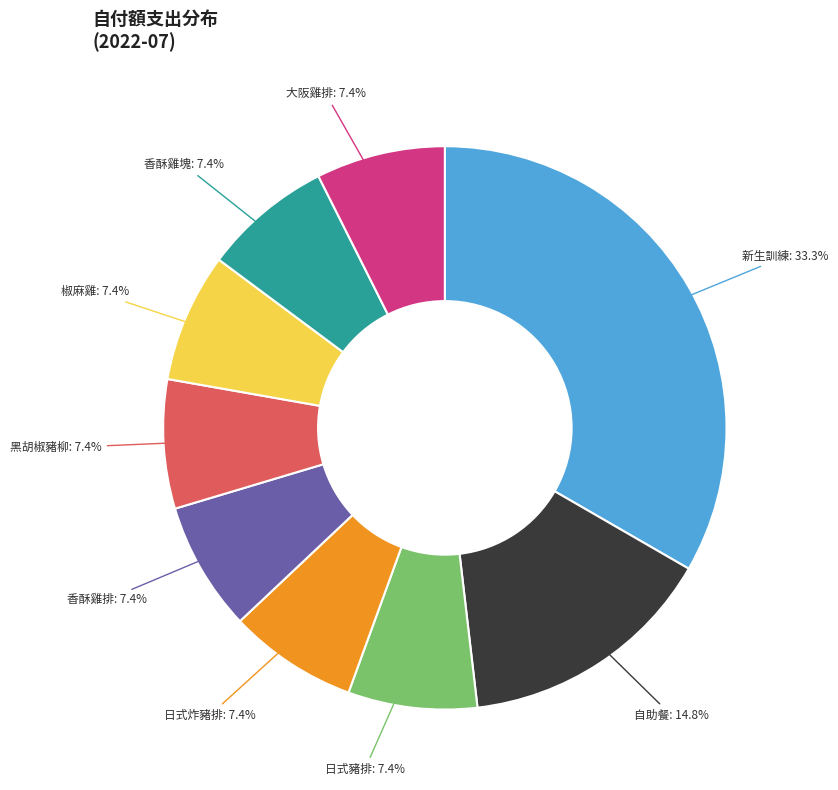

What percentage do 香酥雞排 and 香酥雞塊 together represent?

14.8%